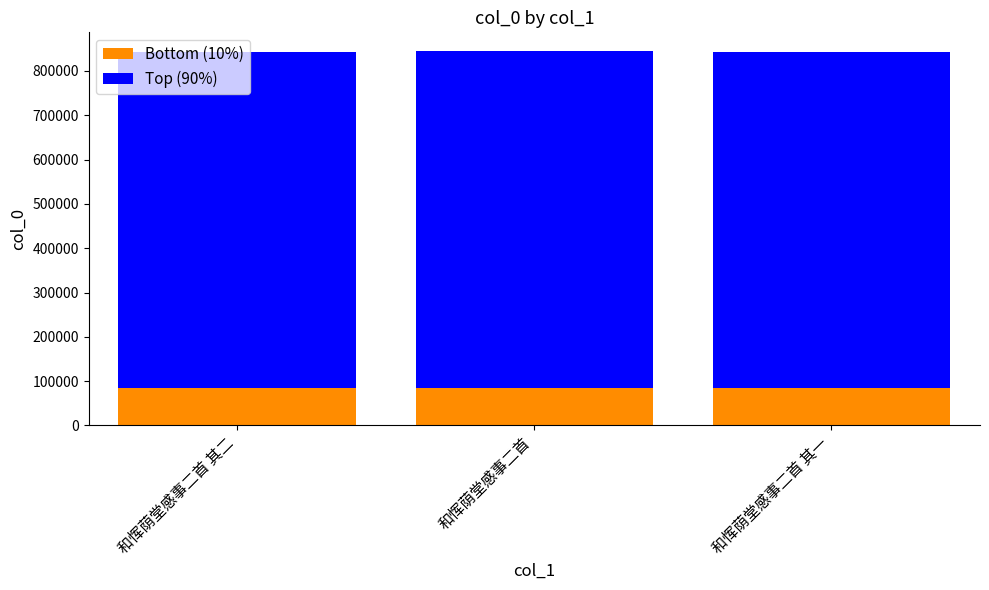

What is the lowest value of the Bottom (10%) series?

84214.5